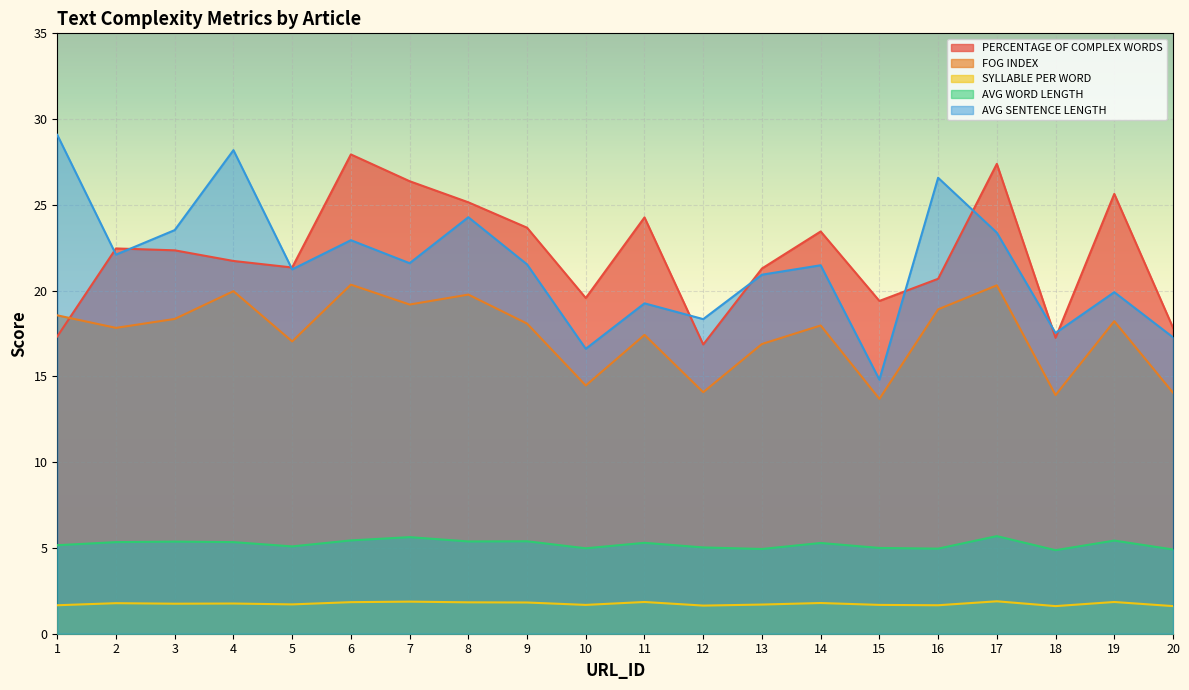

At which label is SYLLABLE PER WORD closest to 1?

18